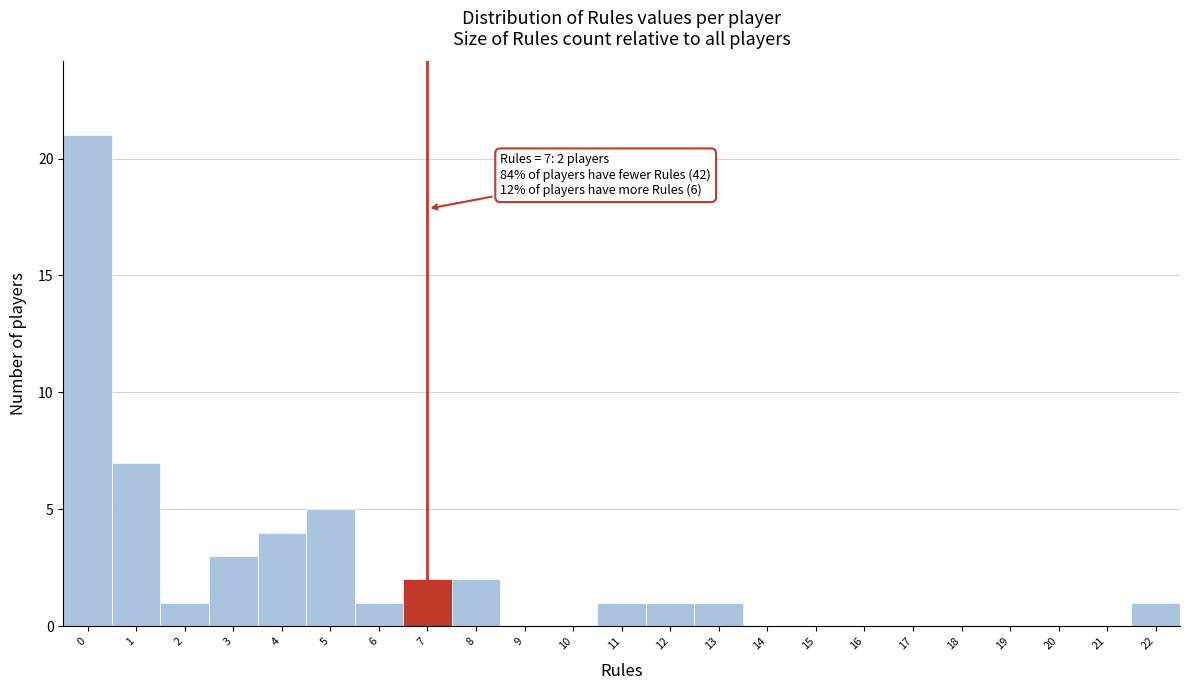

Reading right to left, list all the values displayed in this chart.

22=1	21=0	20=0	19=0	18=0	17=0	16=0	15=0	14=0	13=1	12=1	11=1	10=0	9=0	8=2	7=2	6=1	5=5	4=4	3=3	2=1	1=7	0=21